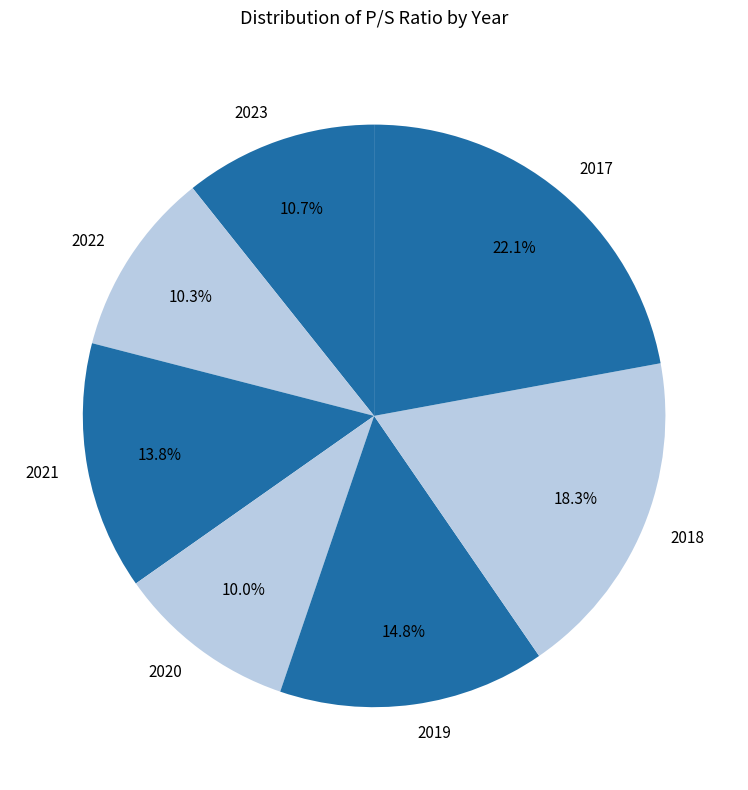

To the nearest percent, what percentage of the pie is 2020?

10%